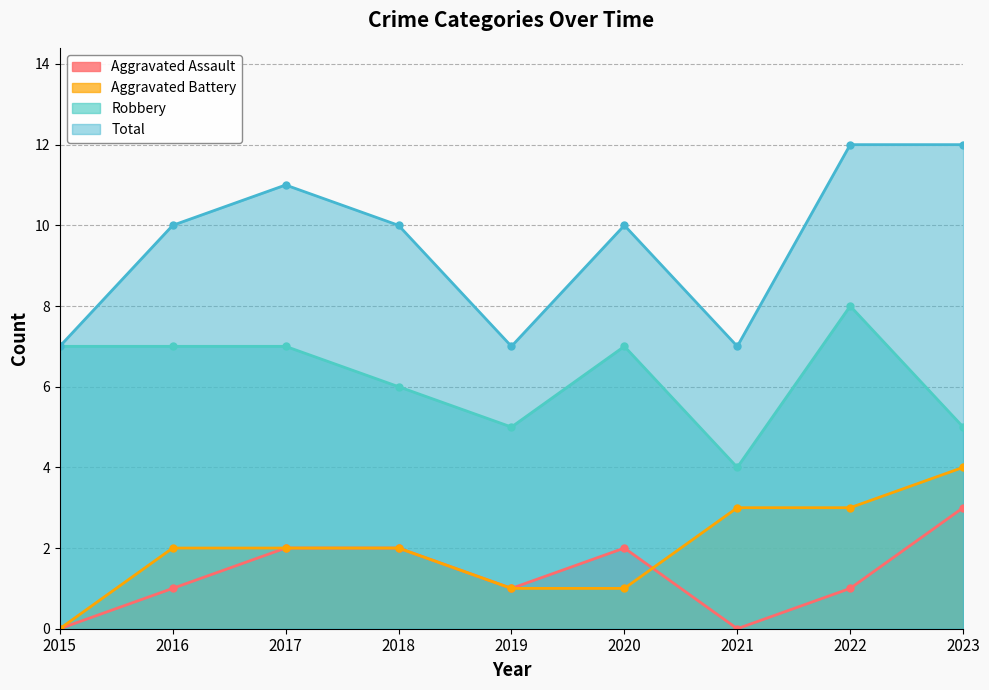

Between 2022 and 2018, which is larger?

2018